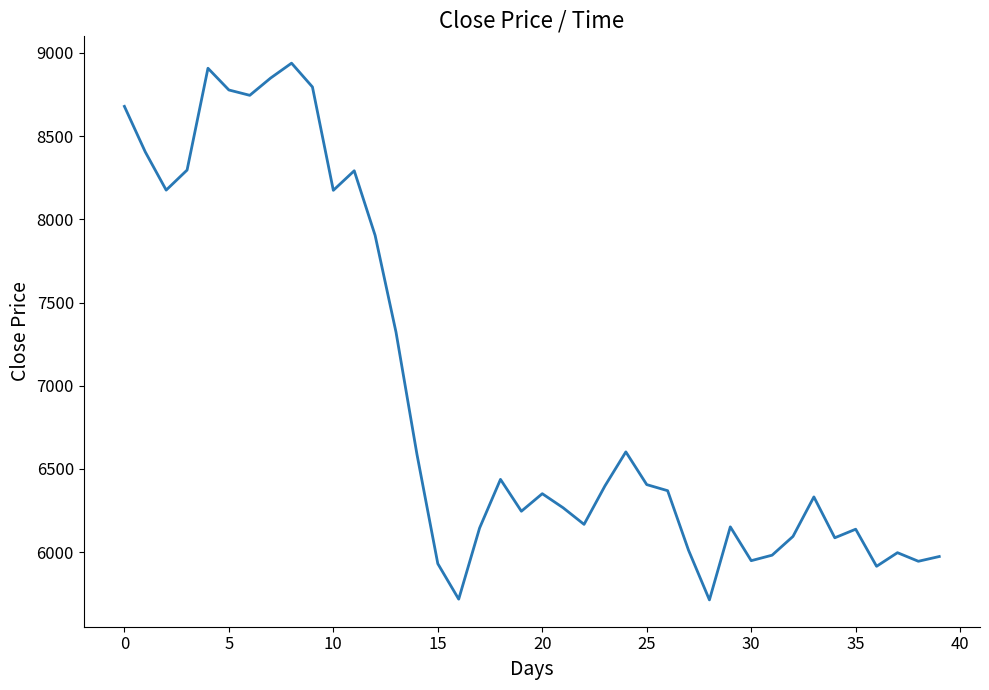

What is the sum of all values?

278173.2